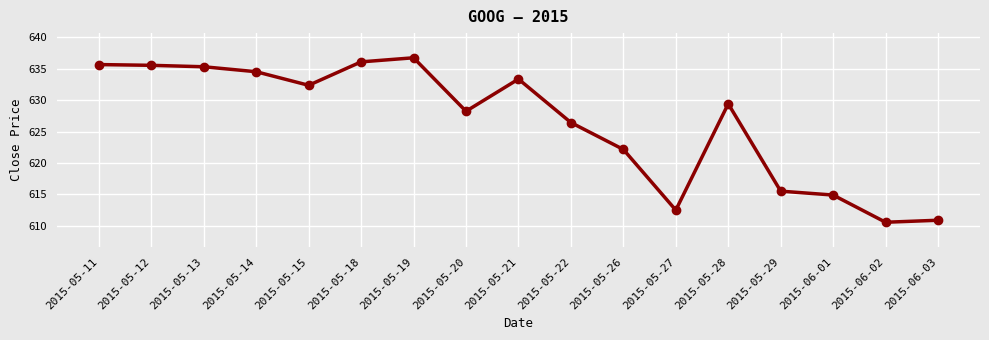

Between 2015-05-26 and 2015-05-22, which is larger?

2015-05-22